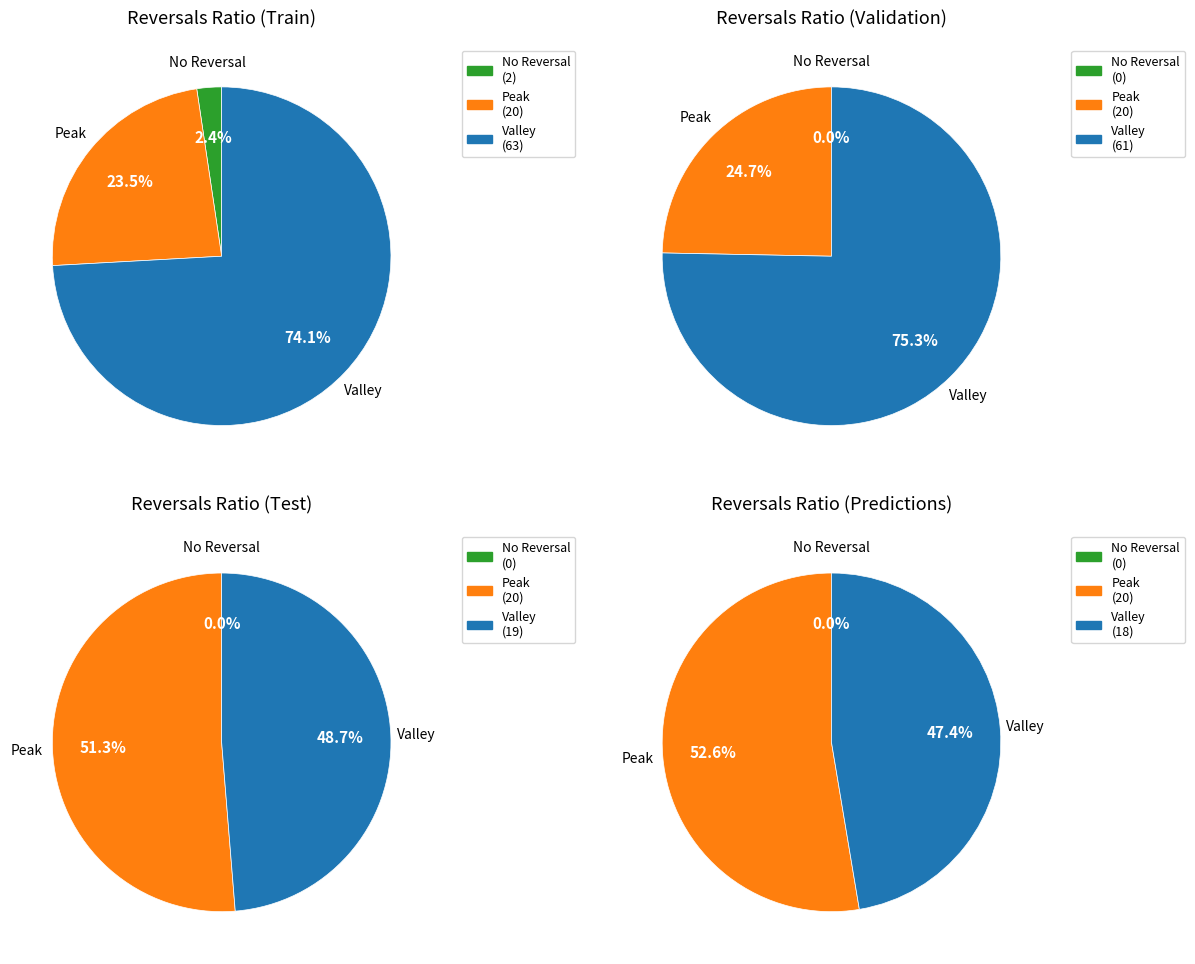

Rank the series by their average value, from highest to lowest.

Valley, Peak, No Reversal